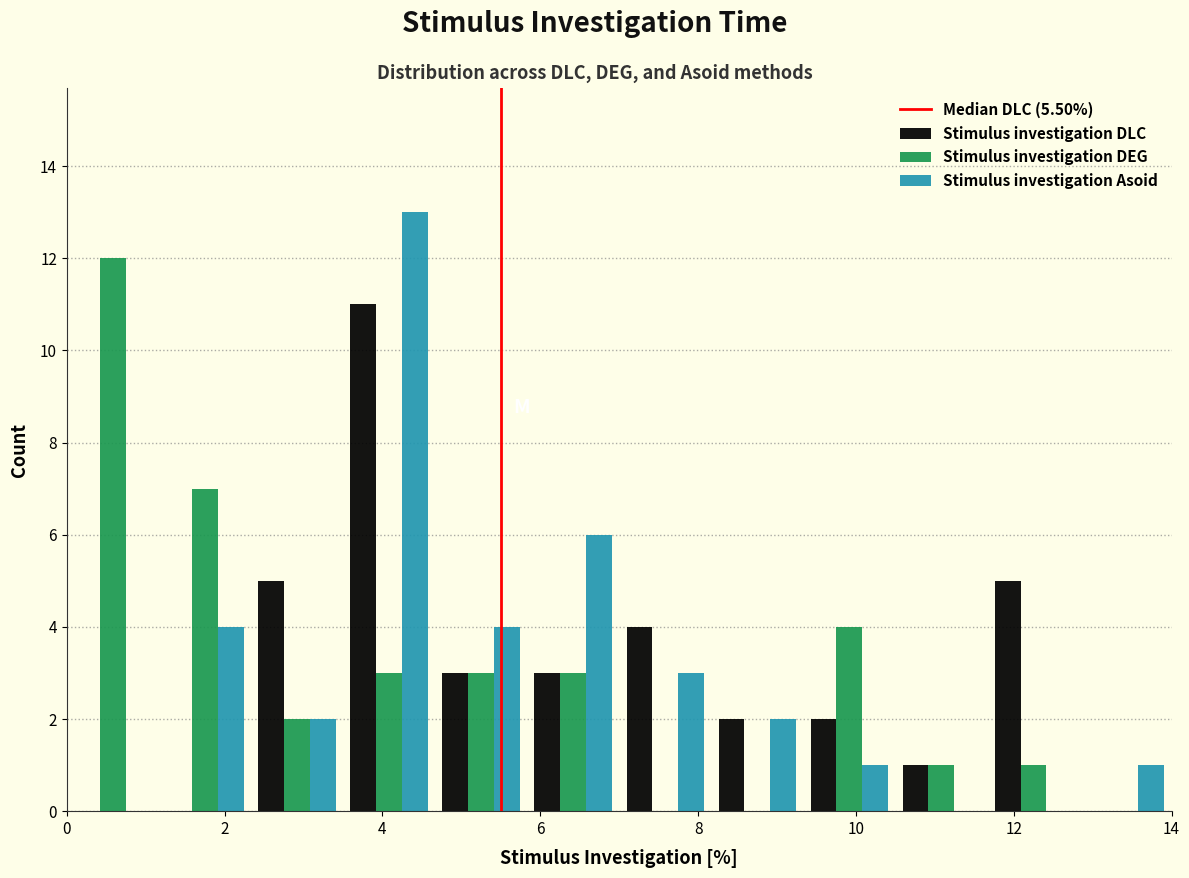

In the Stimulus investigation DLC series, which range on the x-axis has the tallest bar?

3.6 to 4.6